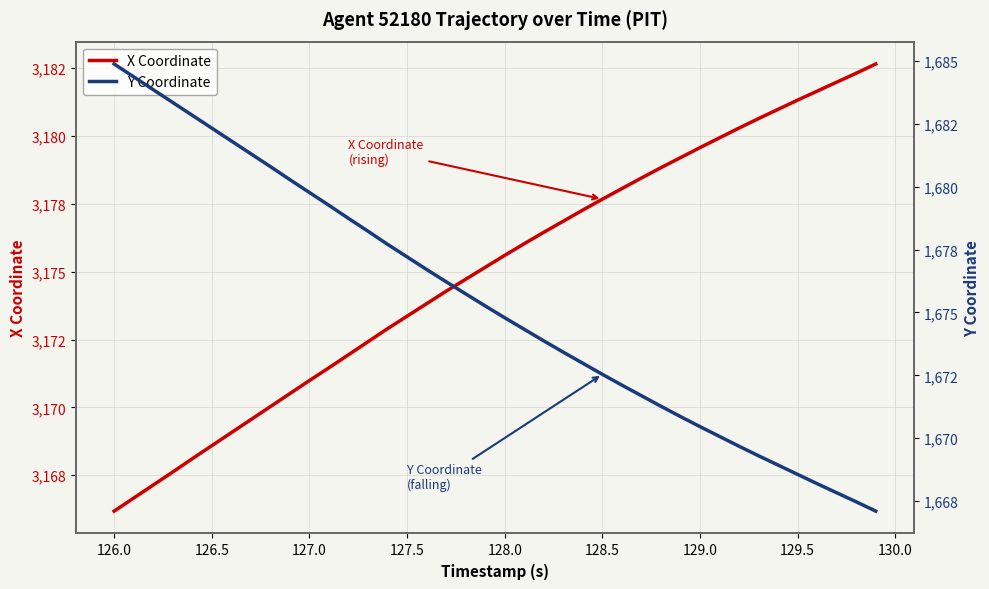

Which series has the largest range (max minus min)?

Y Coordinate